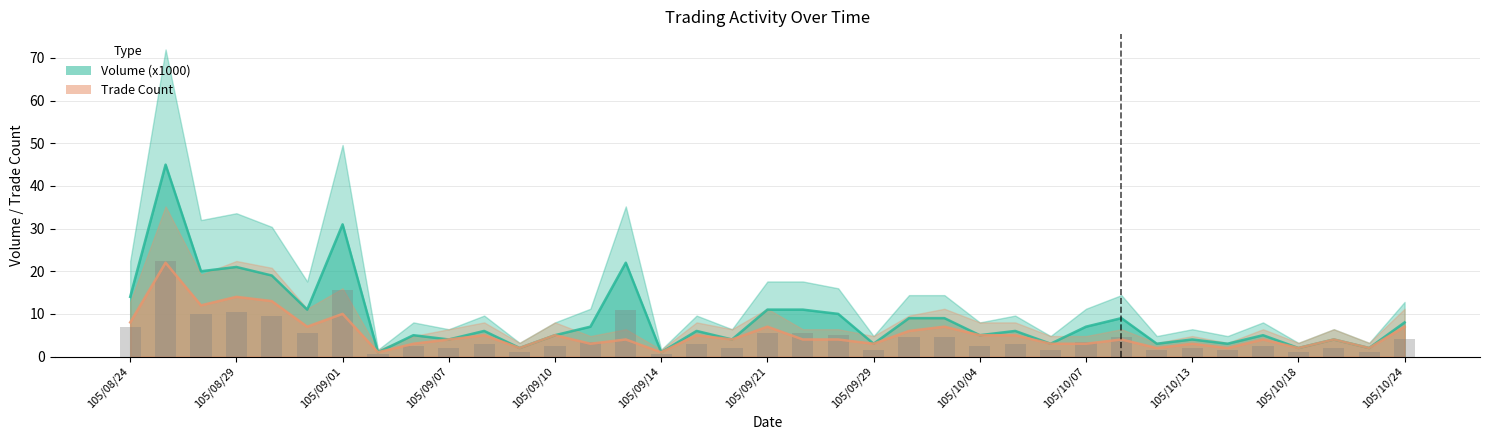

What is the difference between the second highest and minimum values in the Trade Count series?

13